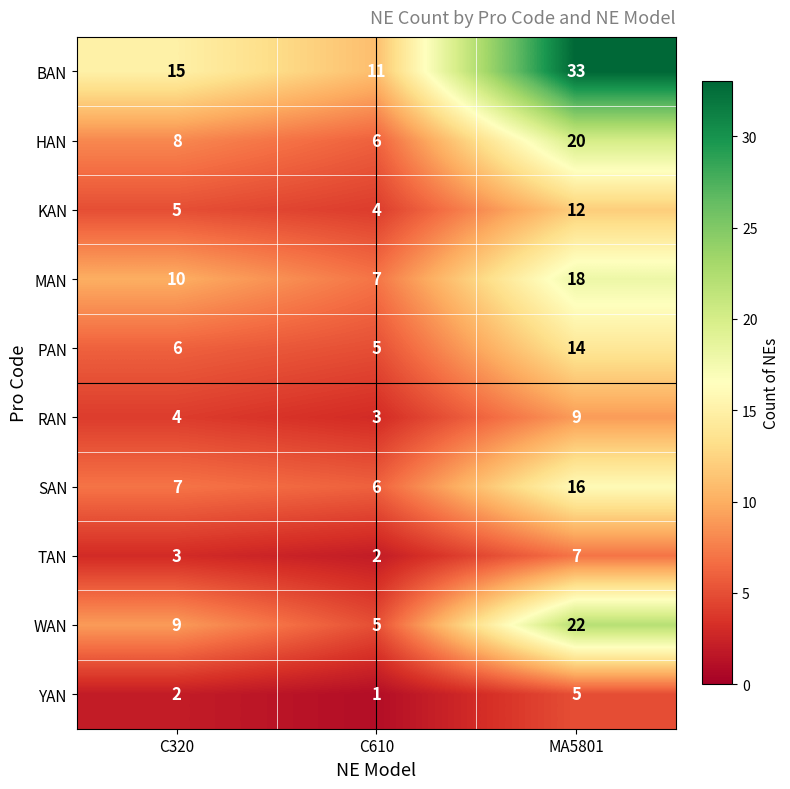

True or false: PAN has a value of 6 at C320.

True